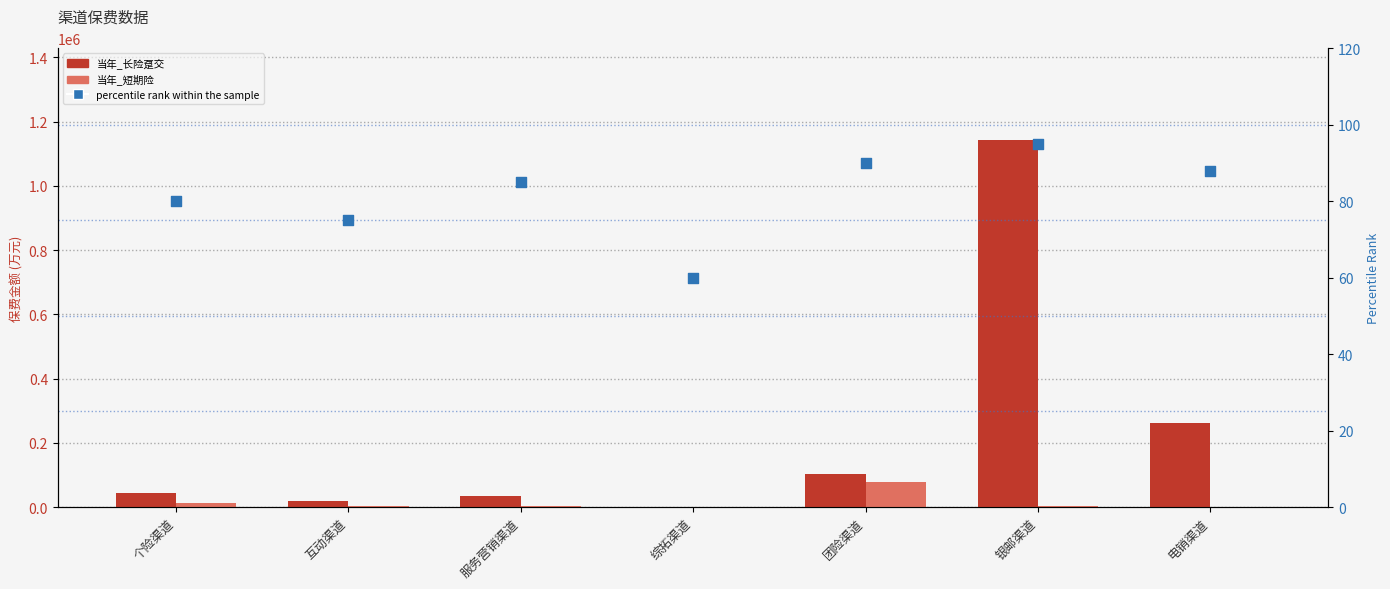

Is the value of percentile rank within the sample at 互动渠道 greater than the value of 当年_短期险 at 电销渠道?

No